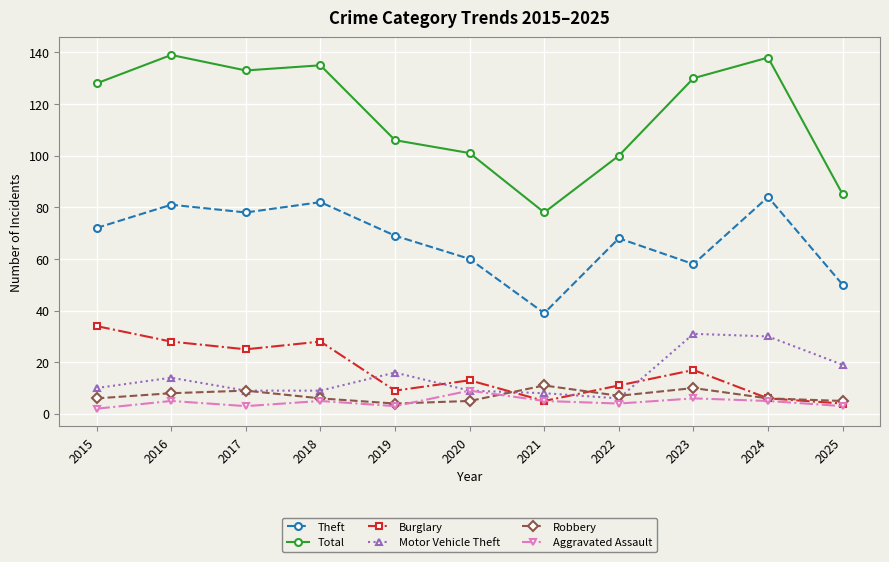

The Total series shows 139 at 2020. True or false?

False